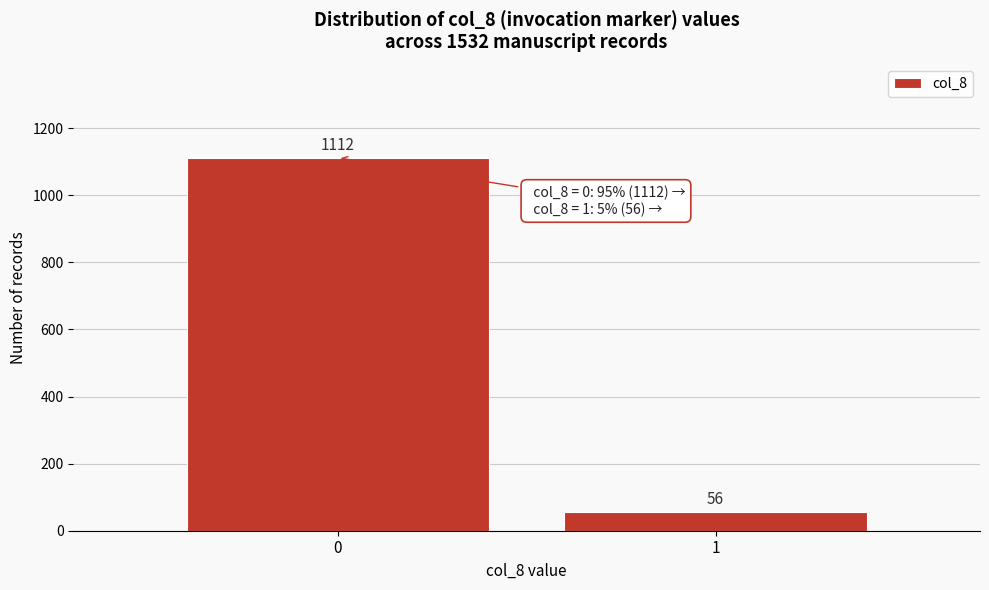

Reading right to left, extract all data points from this chart.

56	1112